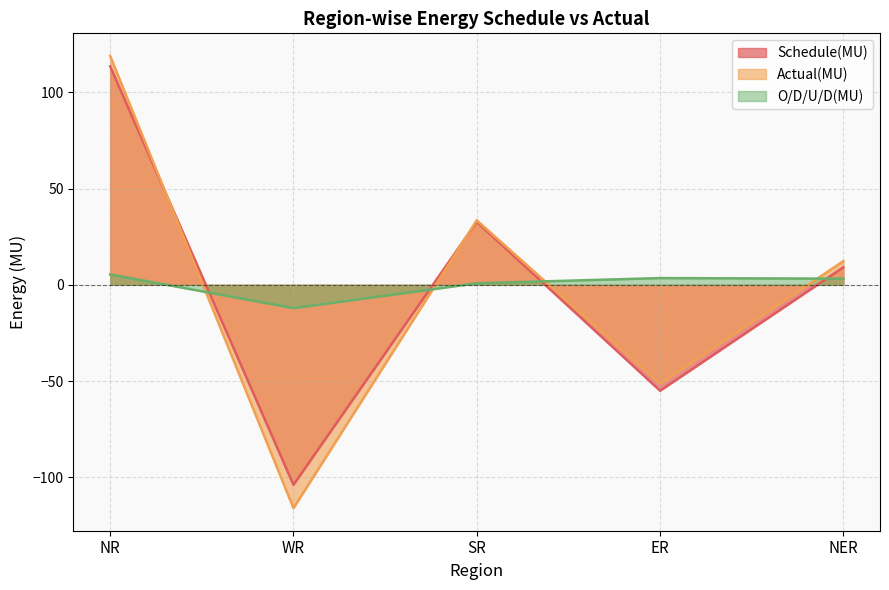

The Schedule(MU) series shows -55.0 at ER. True or false?

True